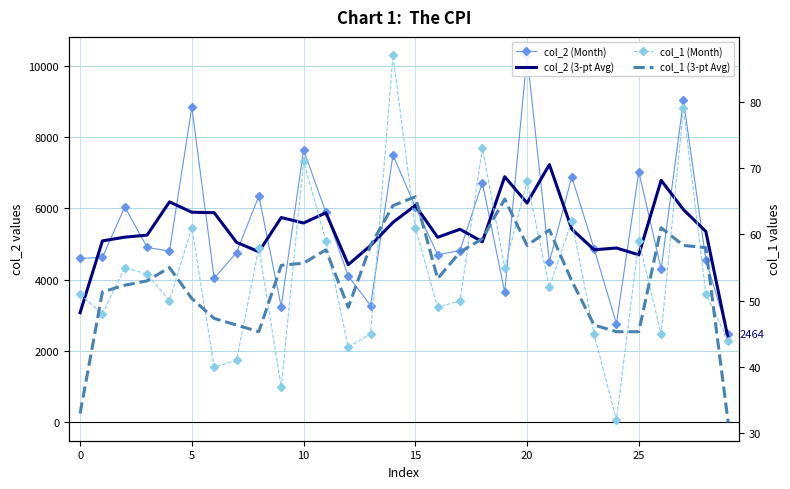

True or false: col_2 (3-pt Avg) and col_1 (Month) cross at least once.

False